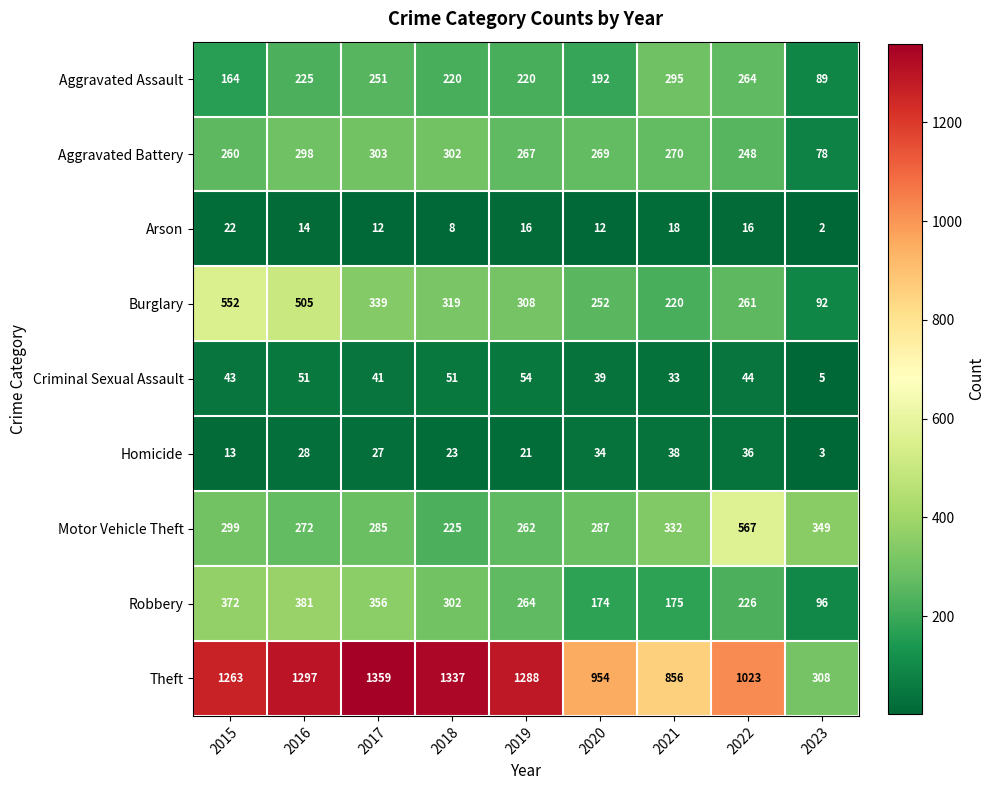

What is the difference between the maximum and minimum values in the Motor Vehicle Theft series?

342